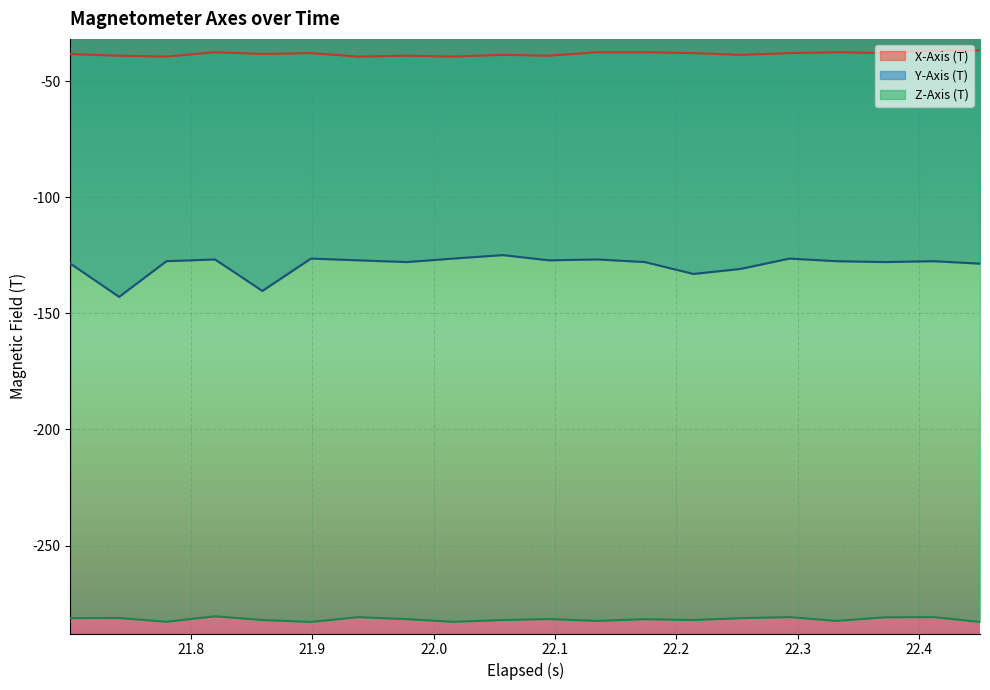

Which series has the largest range (max minus min)?

Y-Axis (T)